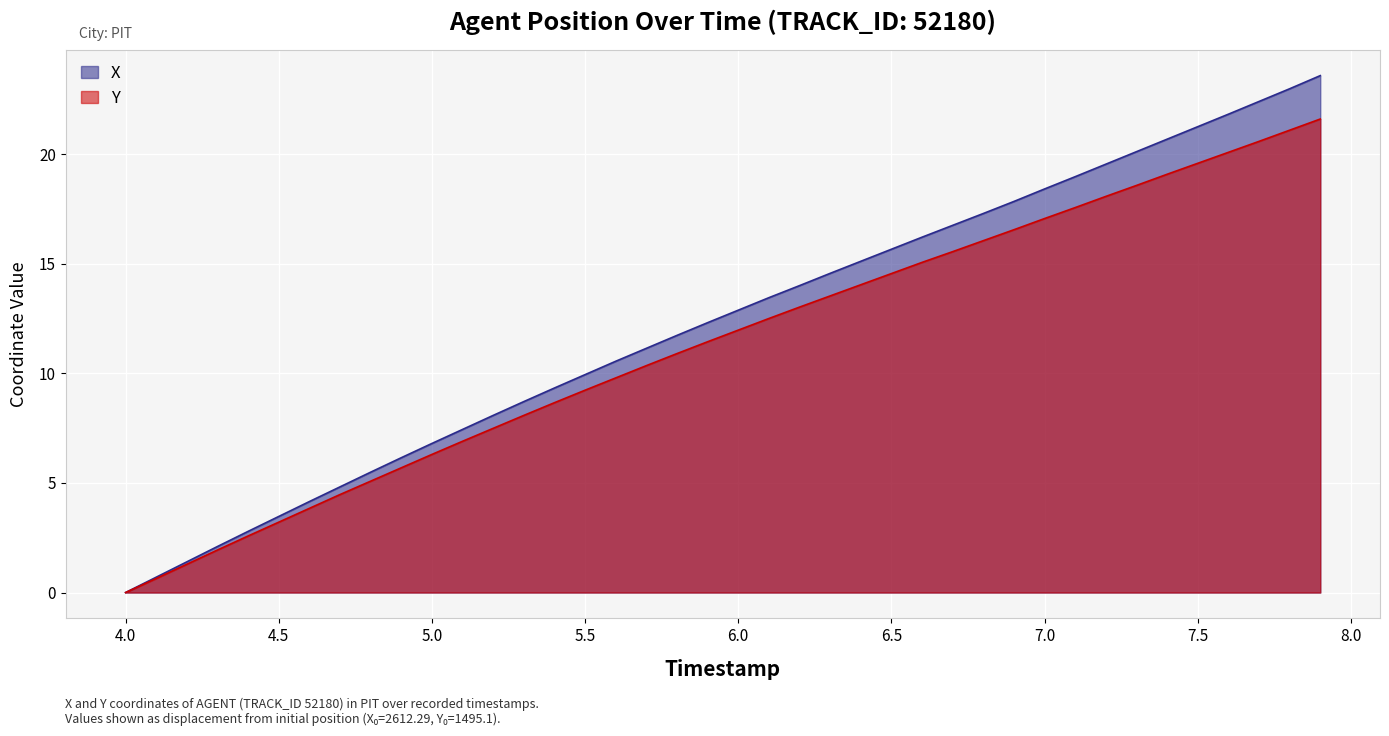

What is the value of the Y point at the 17th from the left?

9.8